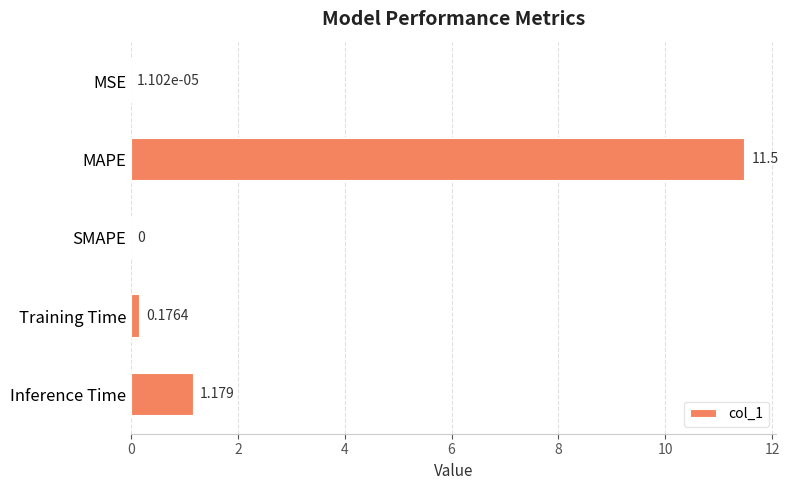

Which label corresponds to the largest value in the chart?

MAPE